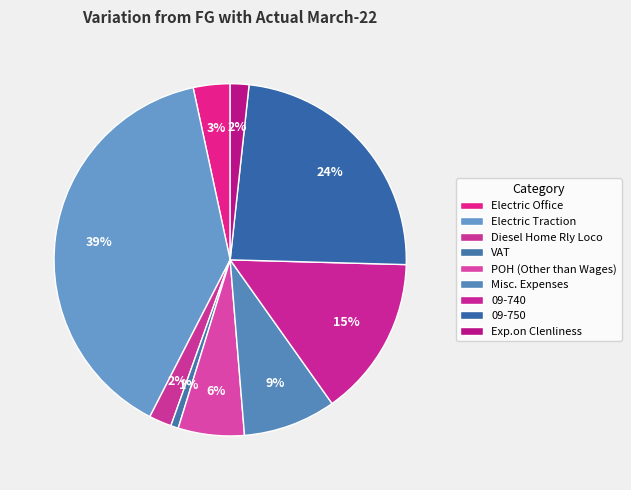

Which category has the smallest portion of the pie?

VAT